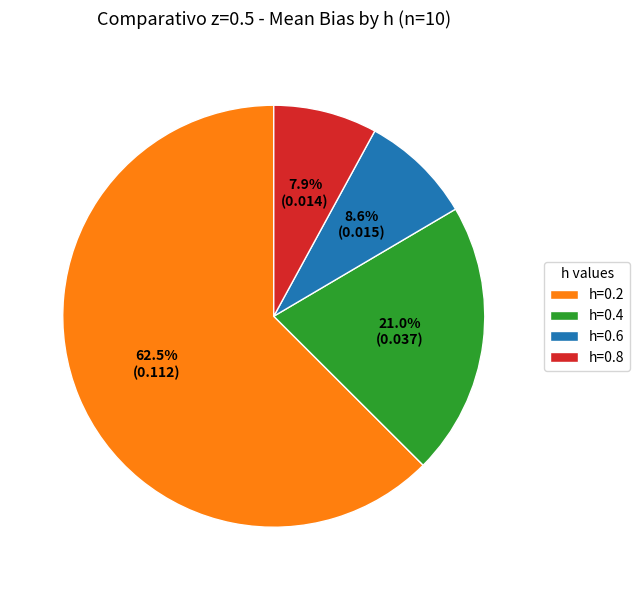

Which has a higher value, h=0.8 or h=0.2?

h=0.2